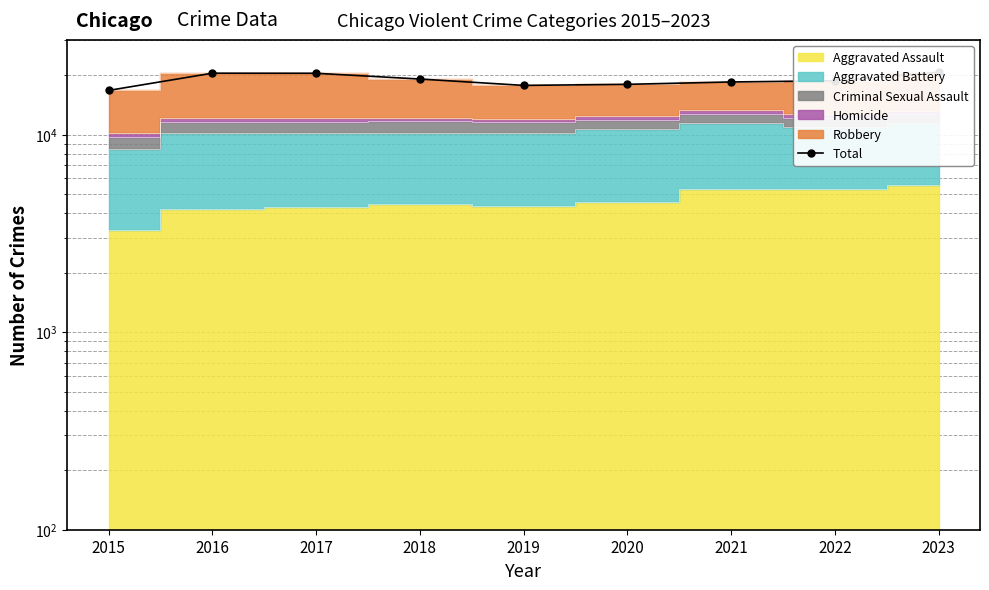

What is the sum of all values?

170133